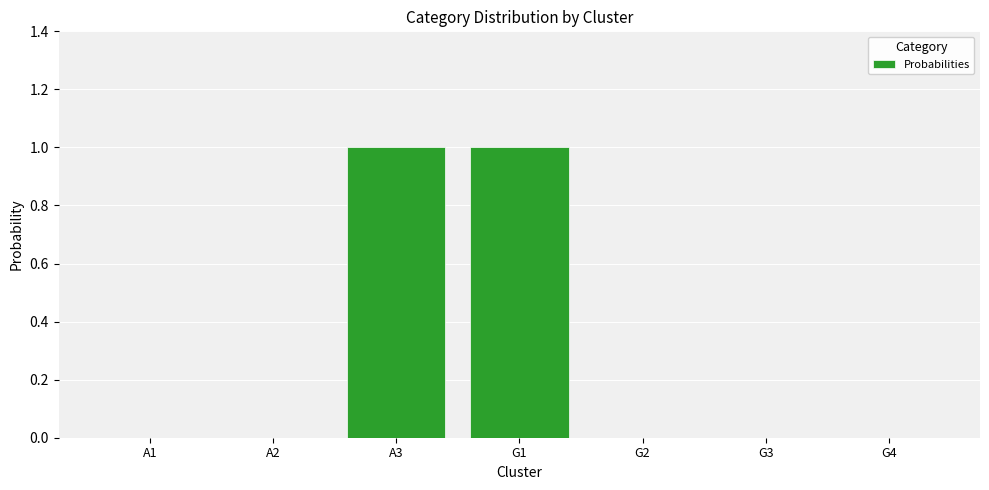

Reading right to left, transcribe all the data shown in this chart.

G4=0	G3=0	G2=0	G1=1	A3=1	A2=0	A1=0